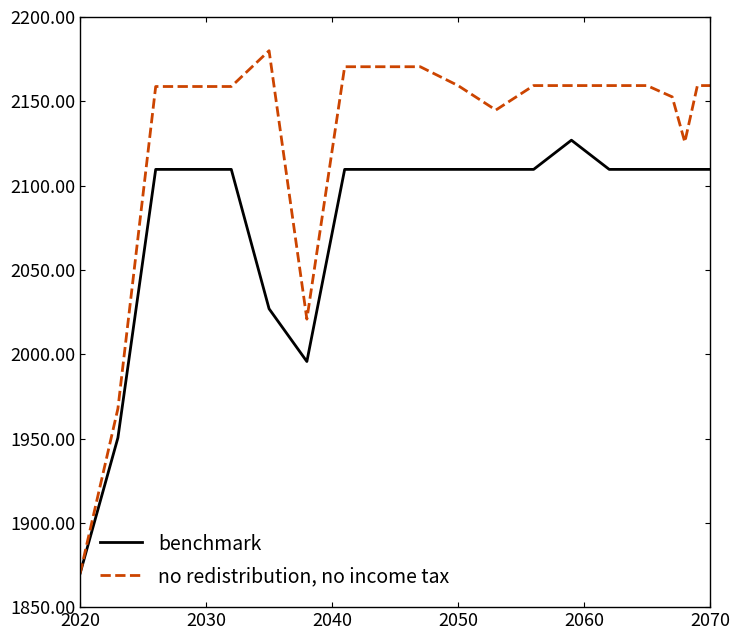

What is the maximum value shown in the chart?

2180.0